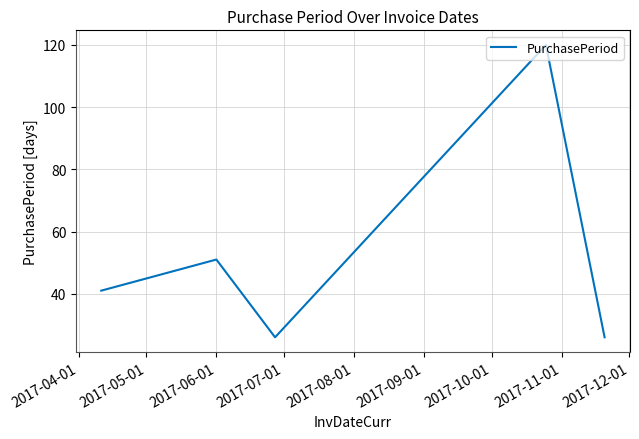

Does the chart have visible grid lines?

Yes